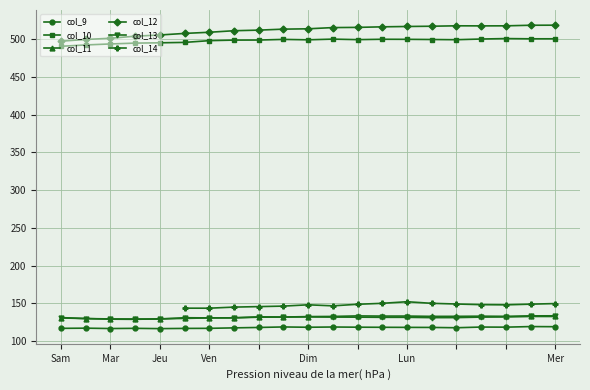

What is the difference between the maximum and minimum values in the col_13 series?

3.8